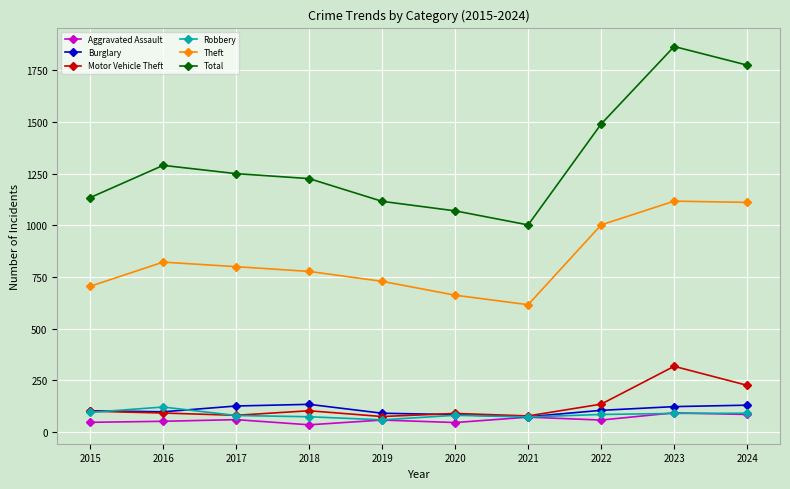

What is the smallest value displayed?

35